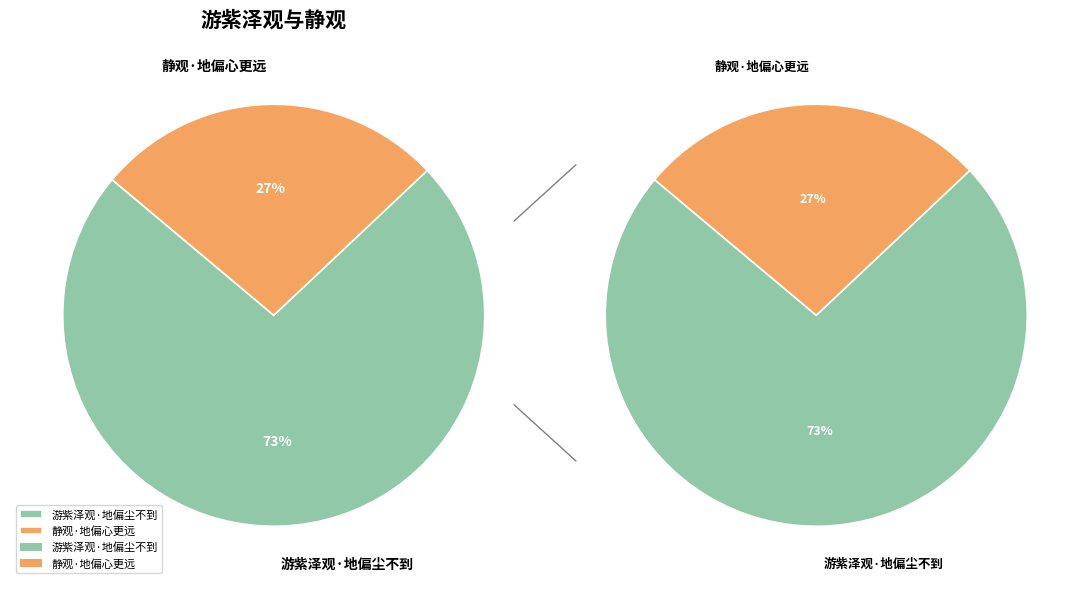

What is the largest slice in the pie chart?

游紫泽观·地偏尘不到